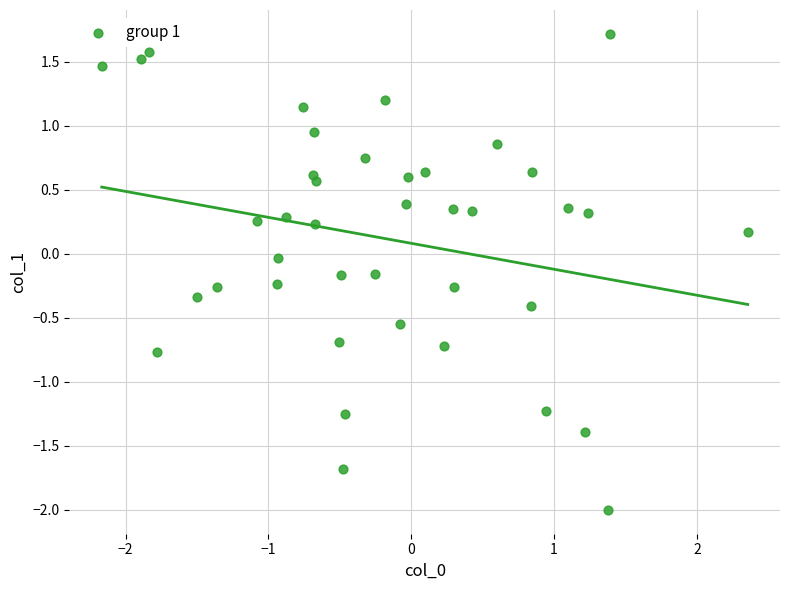

What is the range of X values (max minus min)?

4.5